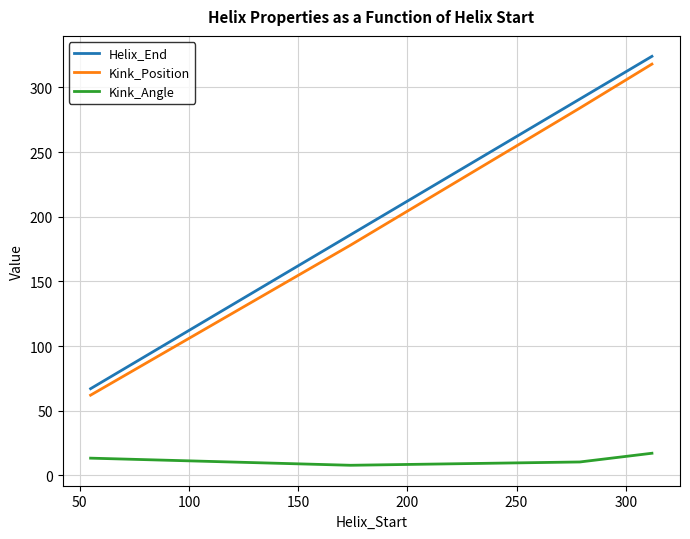

Which series has the largest total across all categories?

Helix_End